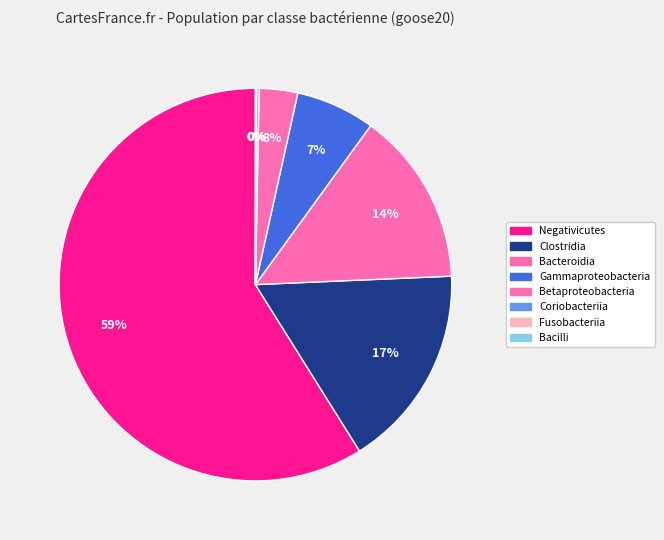

Which category accounts for the majority?

Negativicutes